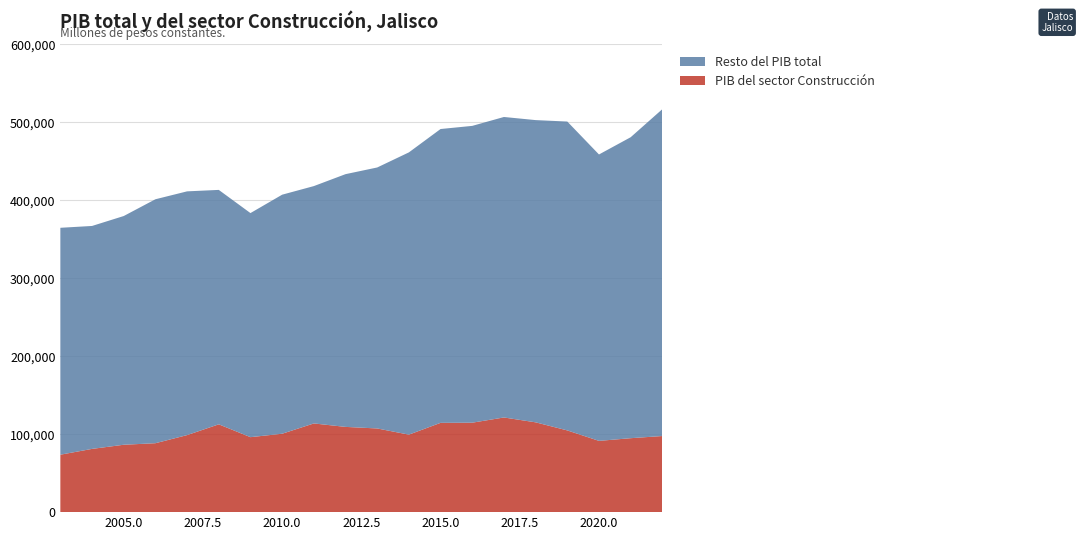

Reading right to left, list all the values displayed in this chart.

PIB del sector Construcción: 97634.0	94844.6	91398.2	104818.8	115187.1	121417.4	114729.8	114527.6	99398.4	107323.7	109339.6	113765.2	100563.8	96165.9	112625.8	98812.9	88401.4	86433.4	81114.9	73674.6
PIB total de la actividad económica: 516877.5	480873.2	458761.7	500980.6	502848.7	506846.4	495432.4	491405.4	461437.4	442072.0	433503.1	418197.5	407178.3	383580.5	413319.3	411447.4	401308.4	379801.9	367068.3	364721.0